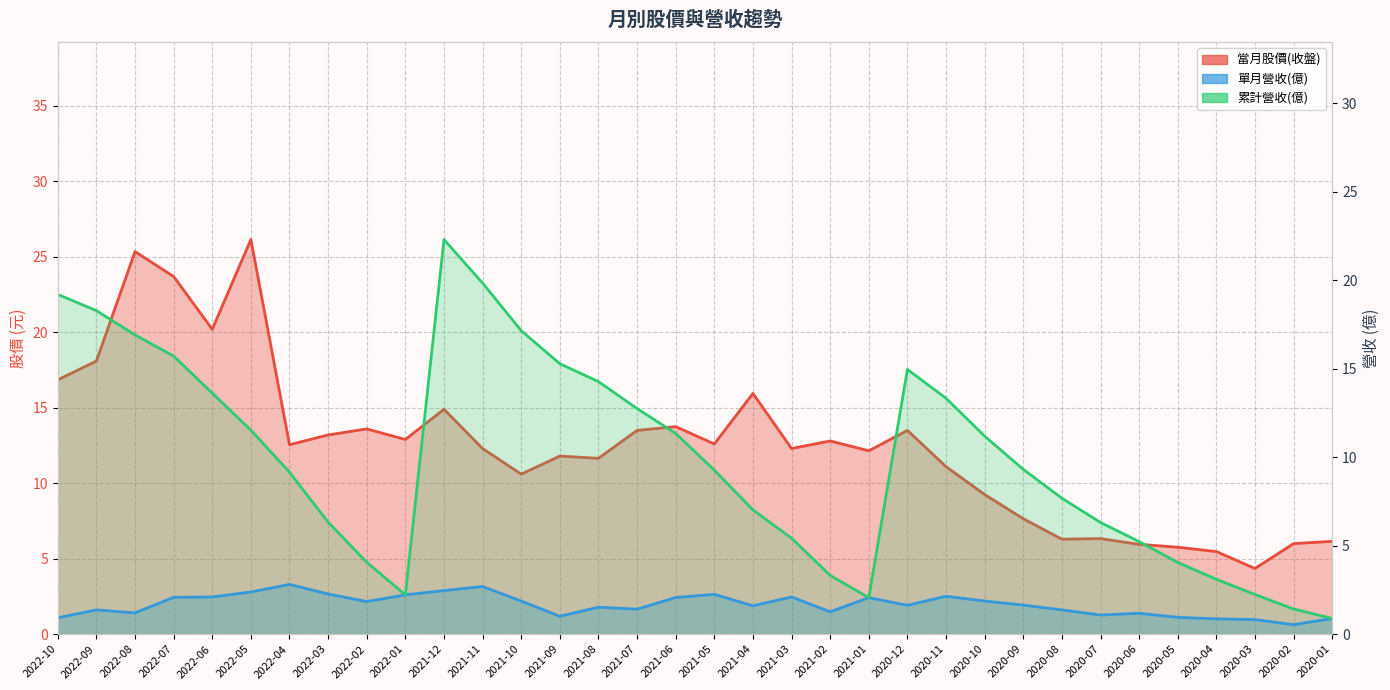

At which category is the sum across all series the highest?

2022-08